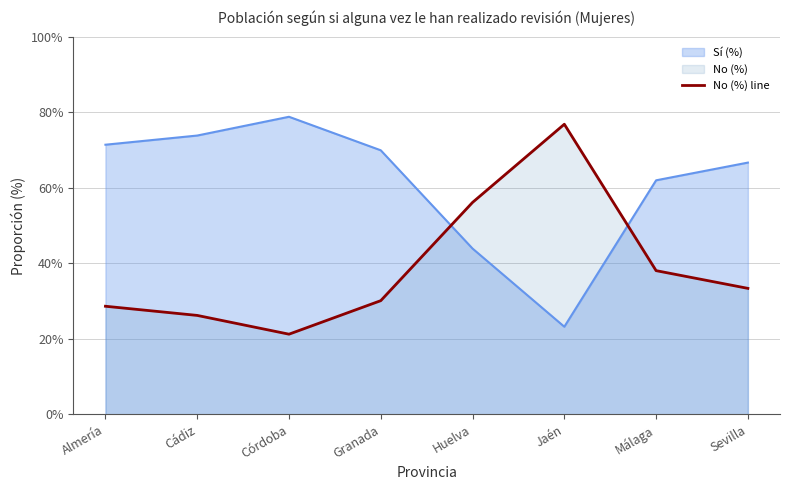

What is the maximum value shown in the chart?

0.8